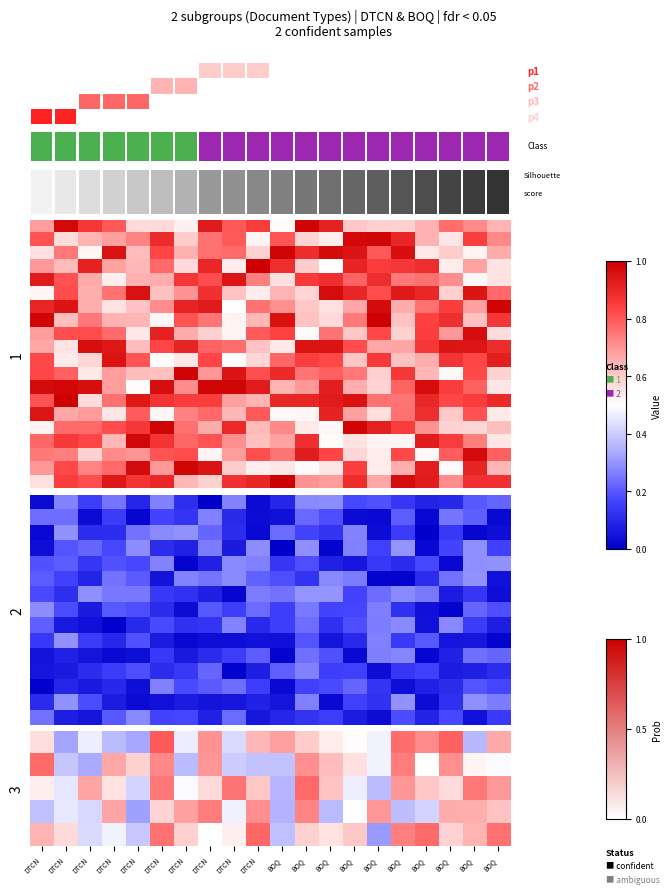

Count the number of categories in the chart.

20